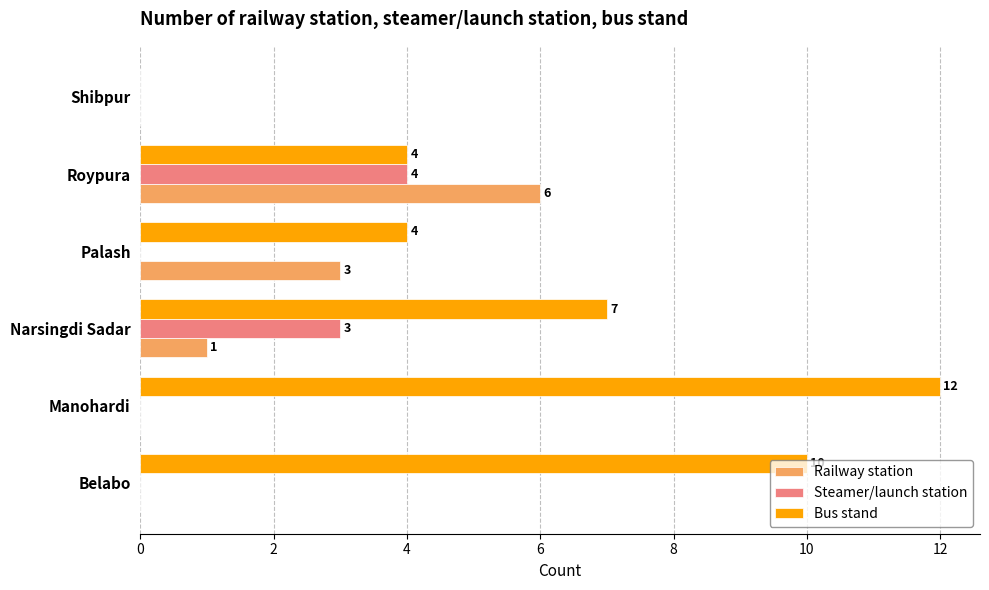

What is the total value across all series at Manohardi?

12